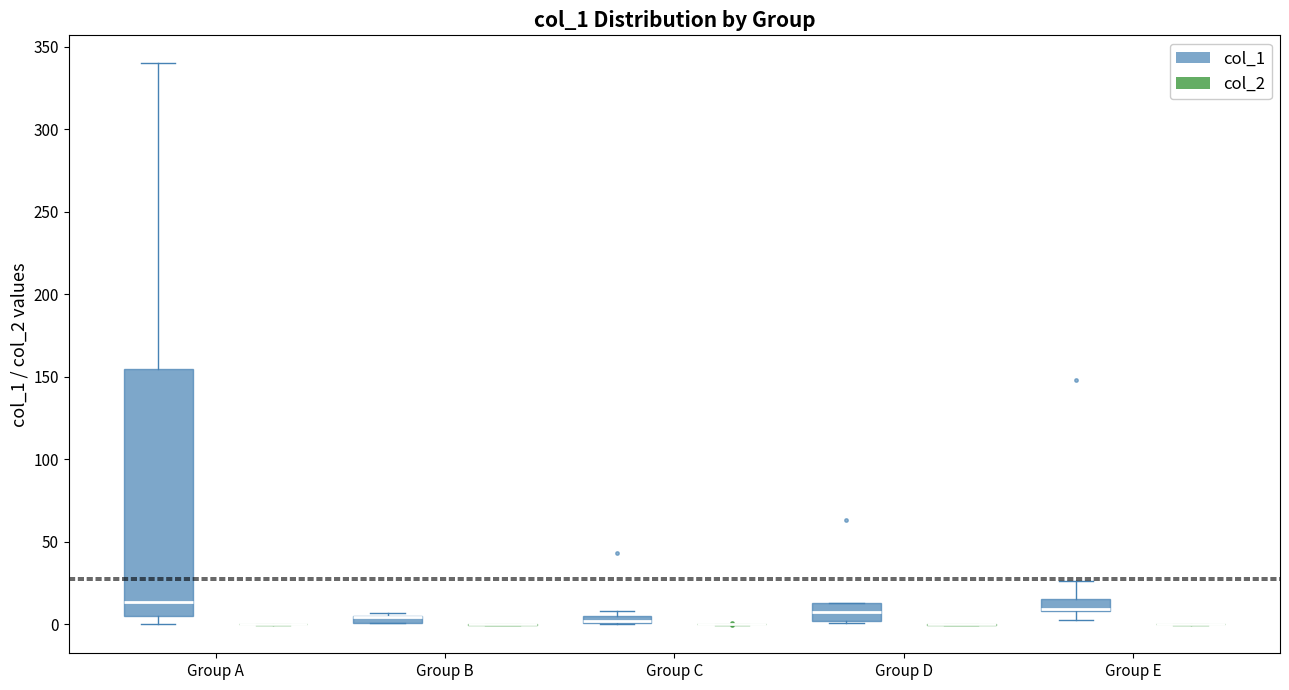

Which box is the tallest, from its lower edge to its upper edge?

Group A (col_1)